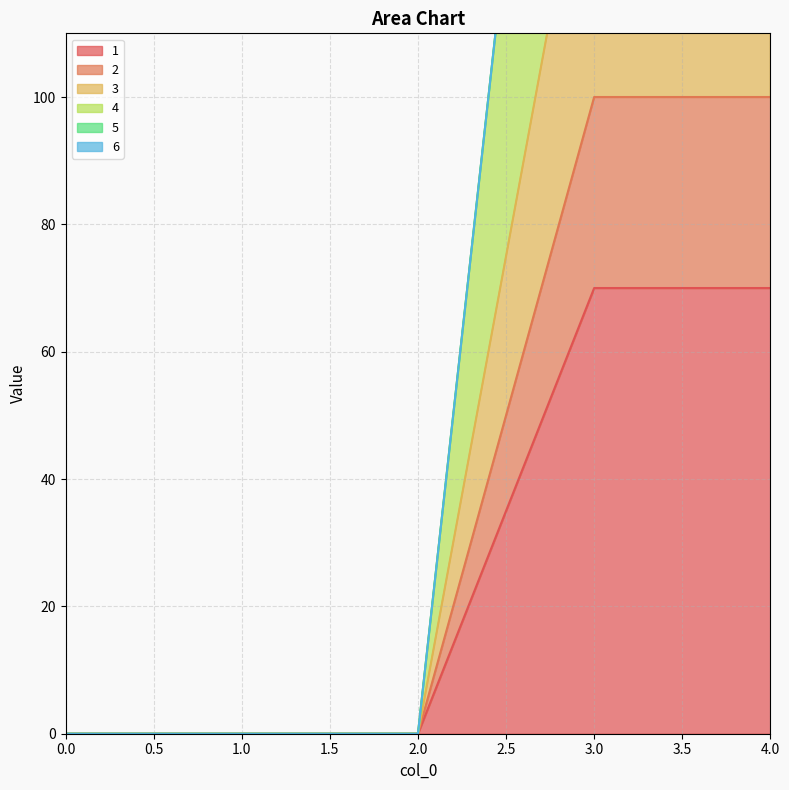

Which series has the widest spread of values?

4